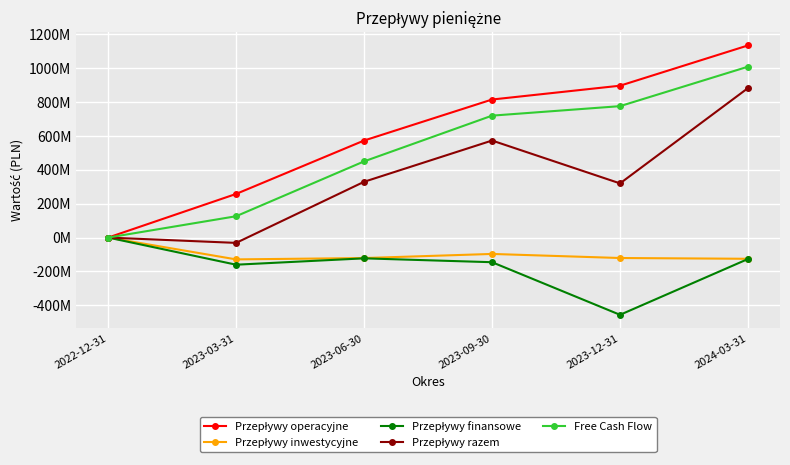

True or false: Przepływy finansowe and Free Cash Flow cross at least once.

False